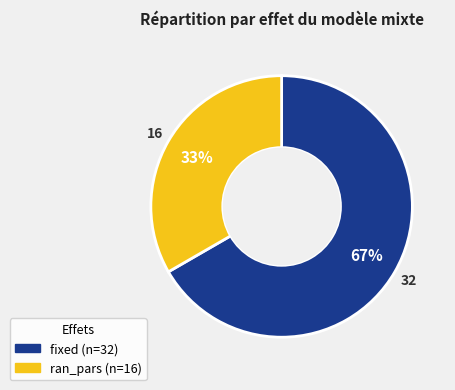

How many segments does this pie chart have?

2